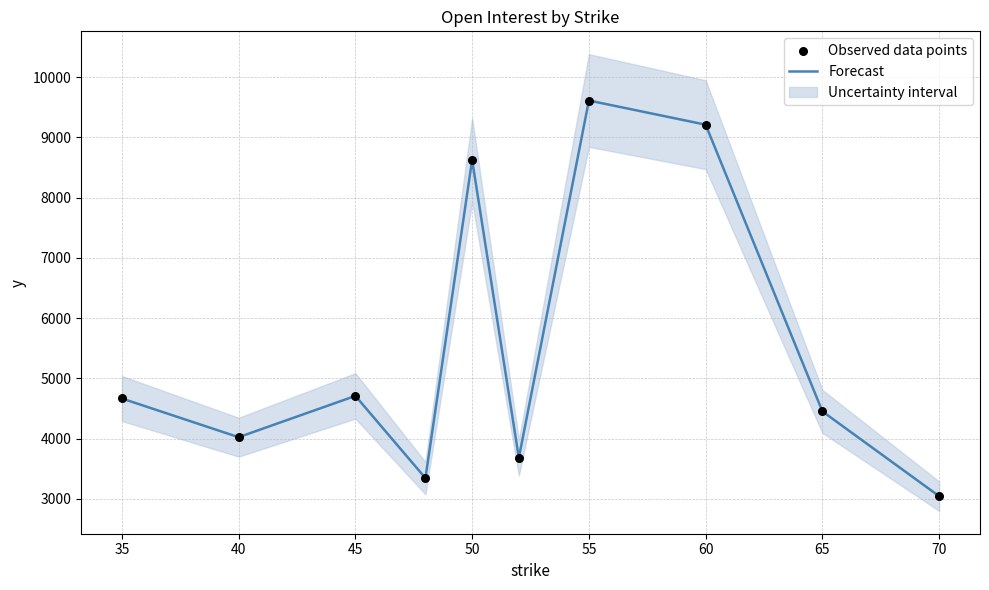

The value of Forecast at 35 is 4667. True or false?

True